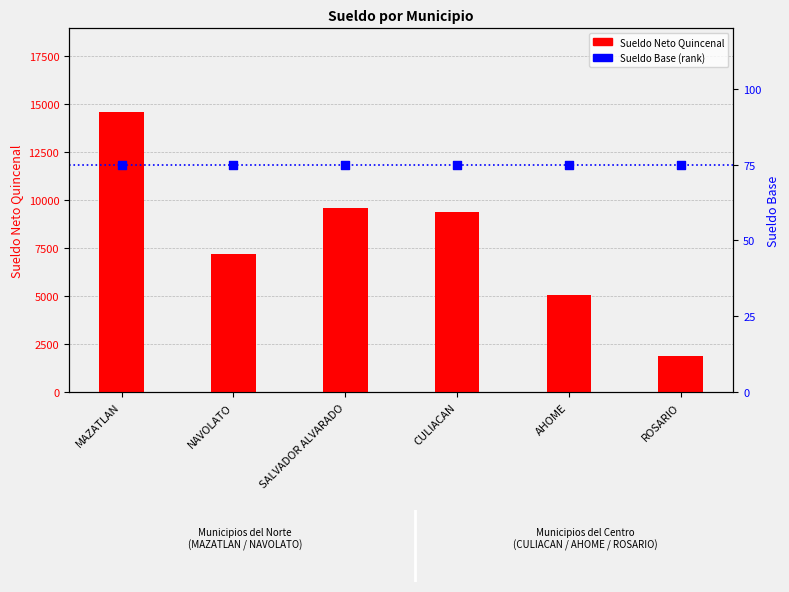

Which series has the widest spread of Y values?

Sueldo Neto Quincenal